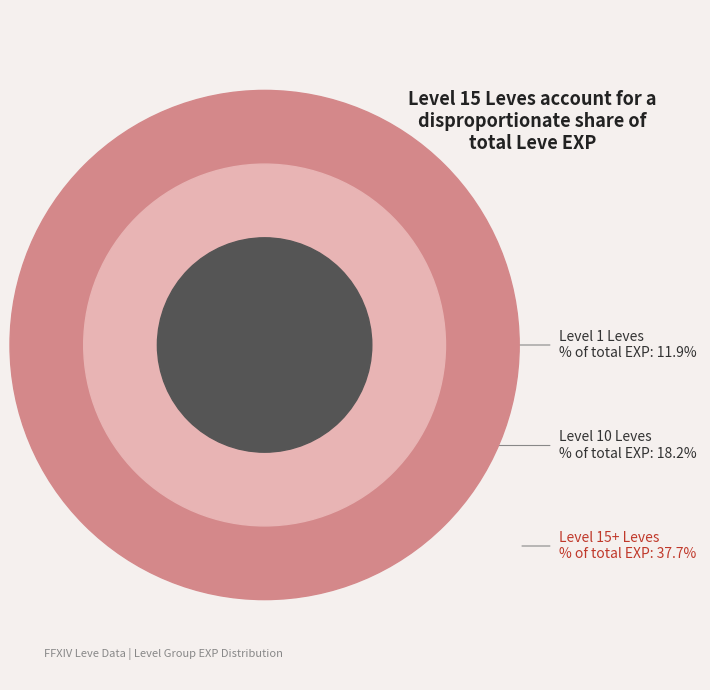

What is the largest slice in the pie chart?

Level 15